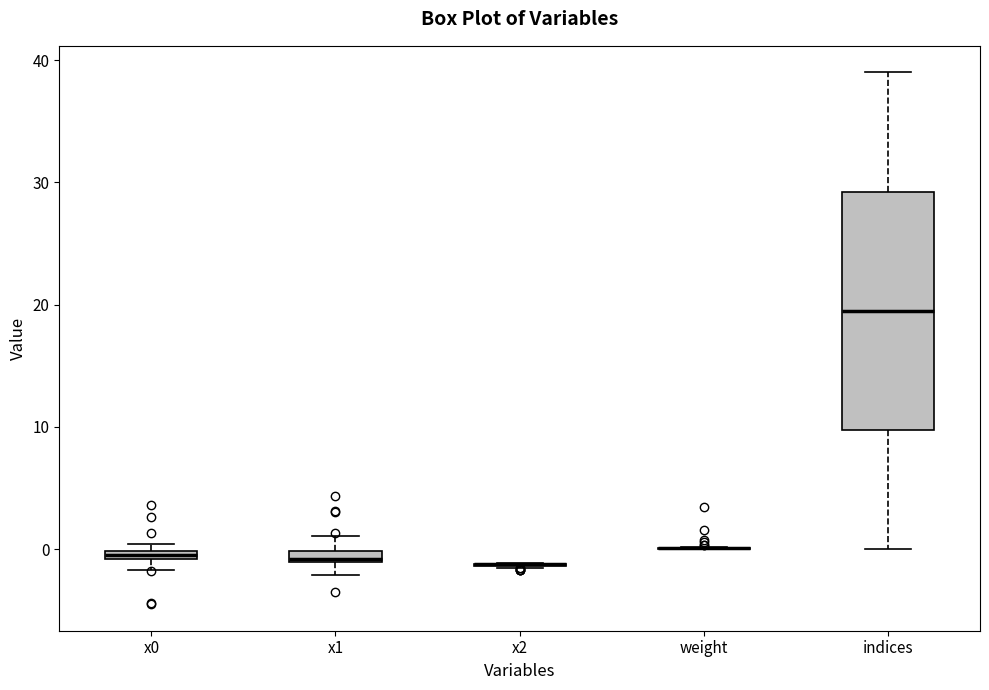

Where is the upper edge of the box for x0 on the y-axis? The values are not printed on the chart, so give them approximately, as read against the axis.

0